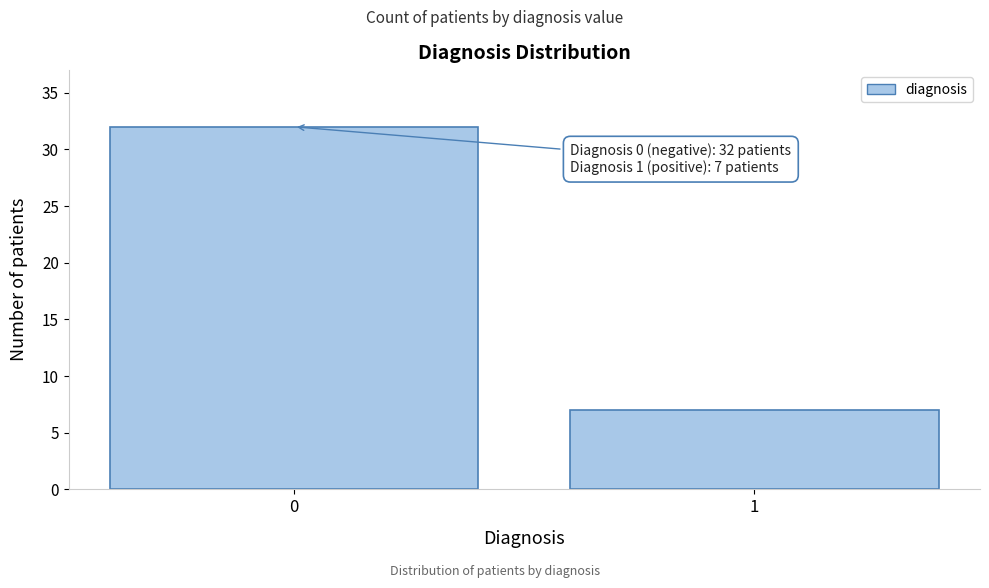

Reading right to left, list all the values displayed in this chart.

1=7	0=32